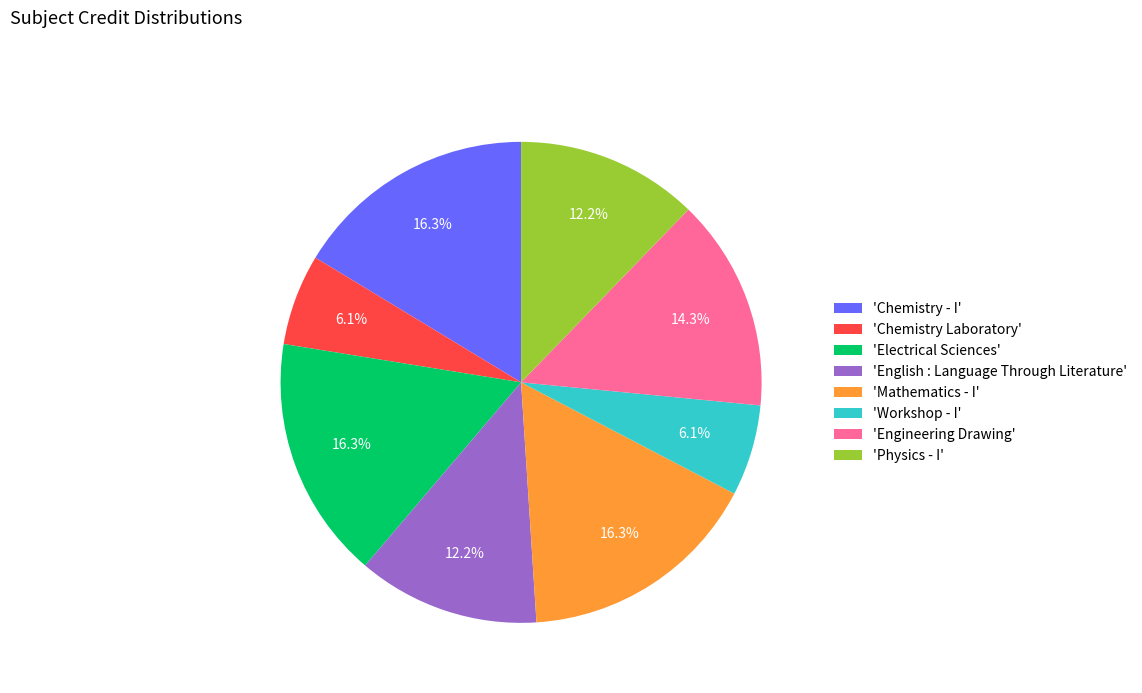

Does 'Electrical Sciences' represent more than half of the total?

No